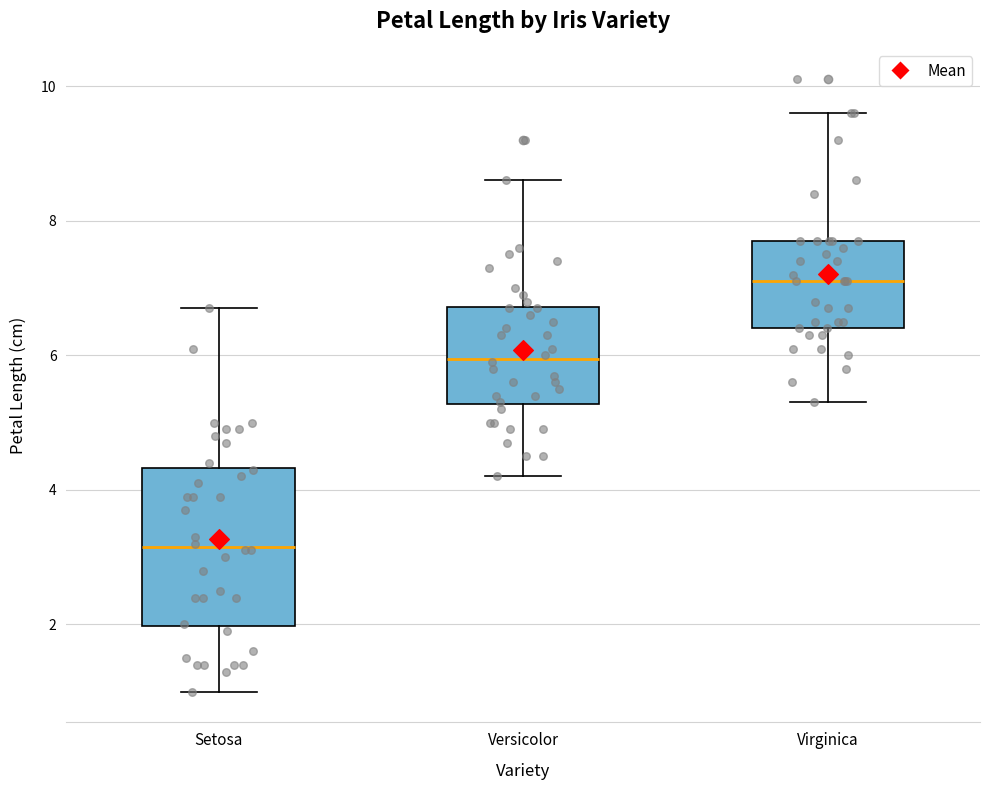

Where does the median line of the box for Versicolor sit on the y-axis? The values are not printed on the chart, so give them approximately, as read against the axis.

6.0